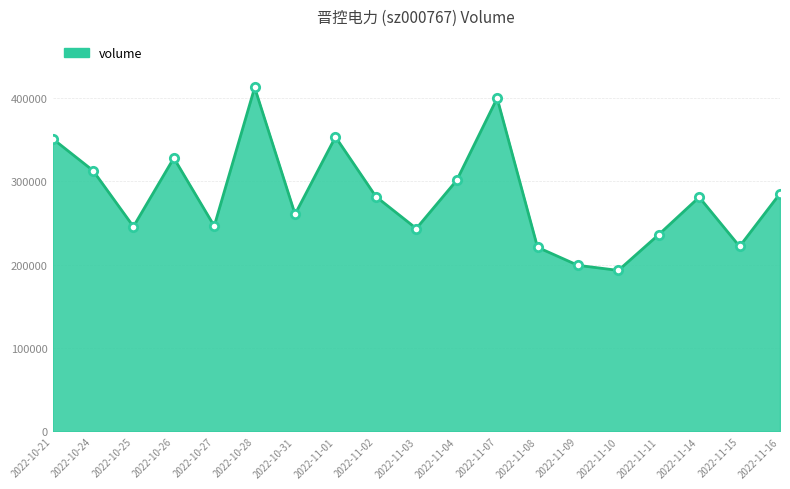

Where is the first local minimum?

2022-10-25